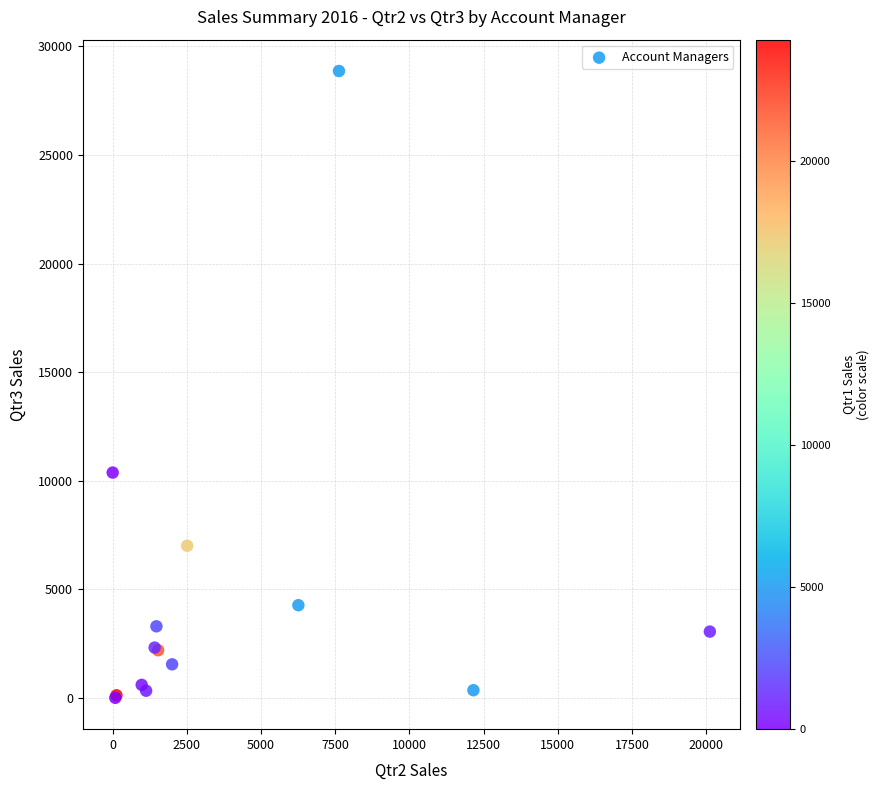

What Y value in the scatter plot is closest to 14433?

10373.6